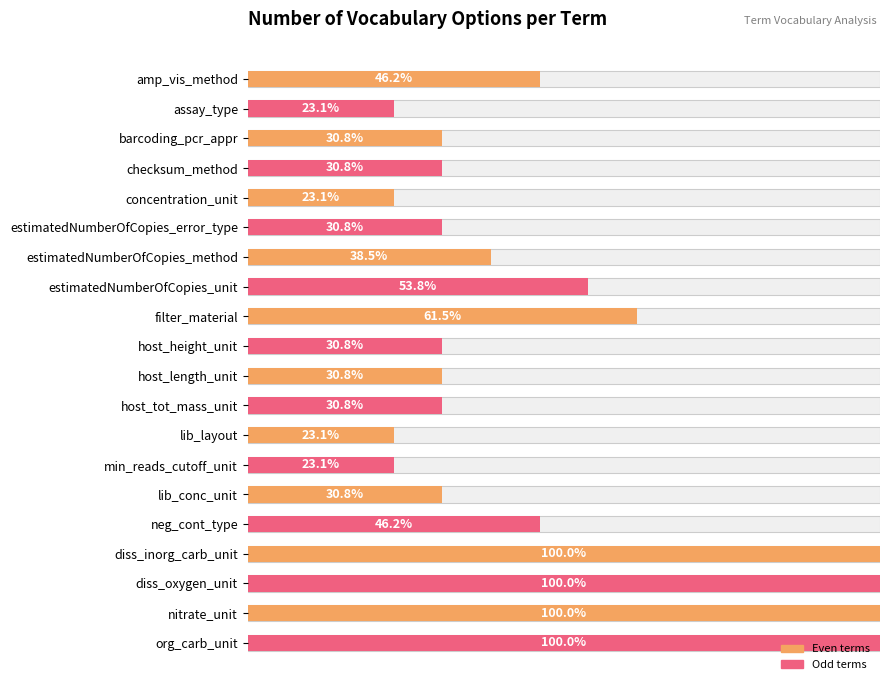

What value does the data have at 10?

4